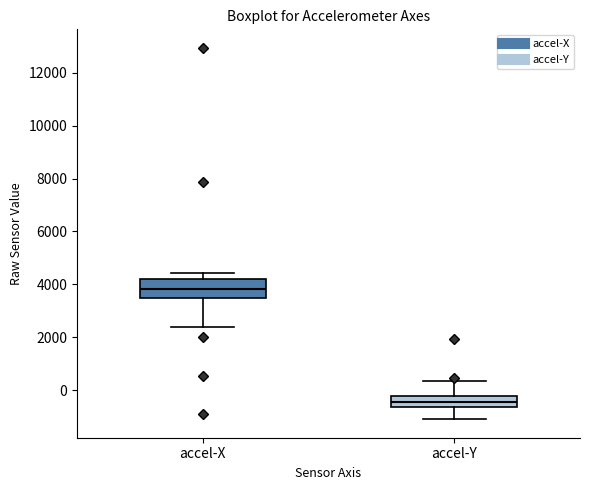

Reading left to right, read every box against the y-axis: the position of its median line, the range the box covers, and the ends of its whiskers. The values are not printed on the chart, so give them approximately, as read against the axis.

accel-X: median 3800, box 3400 to 4200, whiskers 2400 to 4400
accel-Y: median -400, box -600 to -200, whiskers -1200 to 400